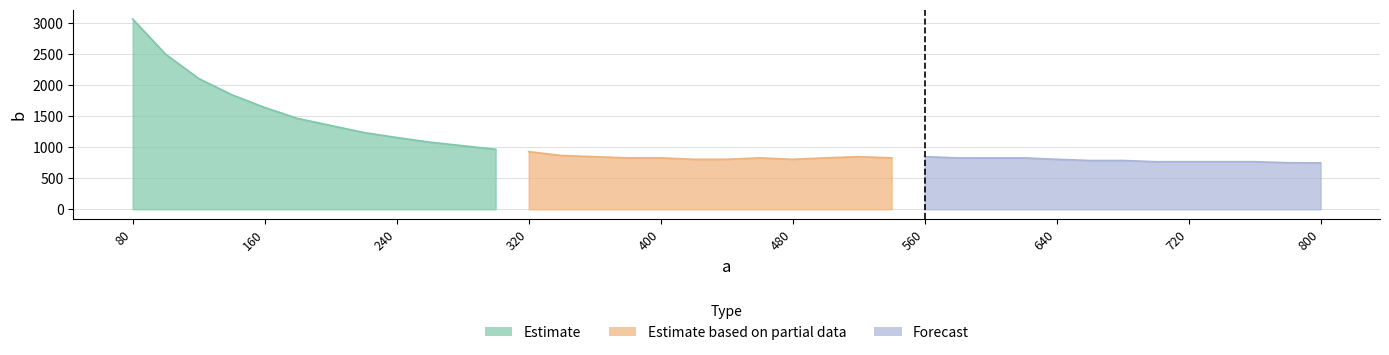

Which has a higher value, 540 or 360?

360